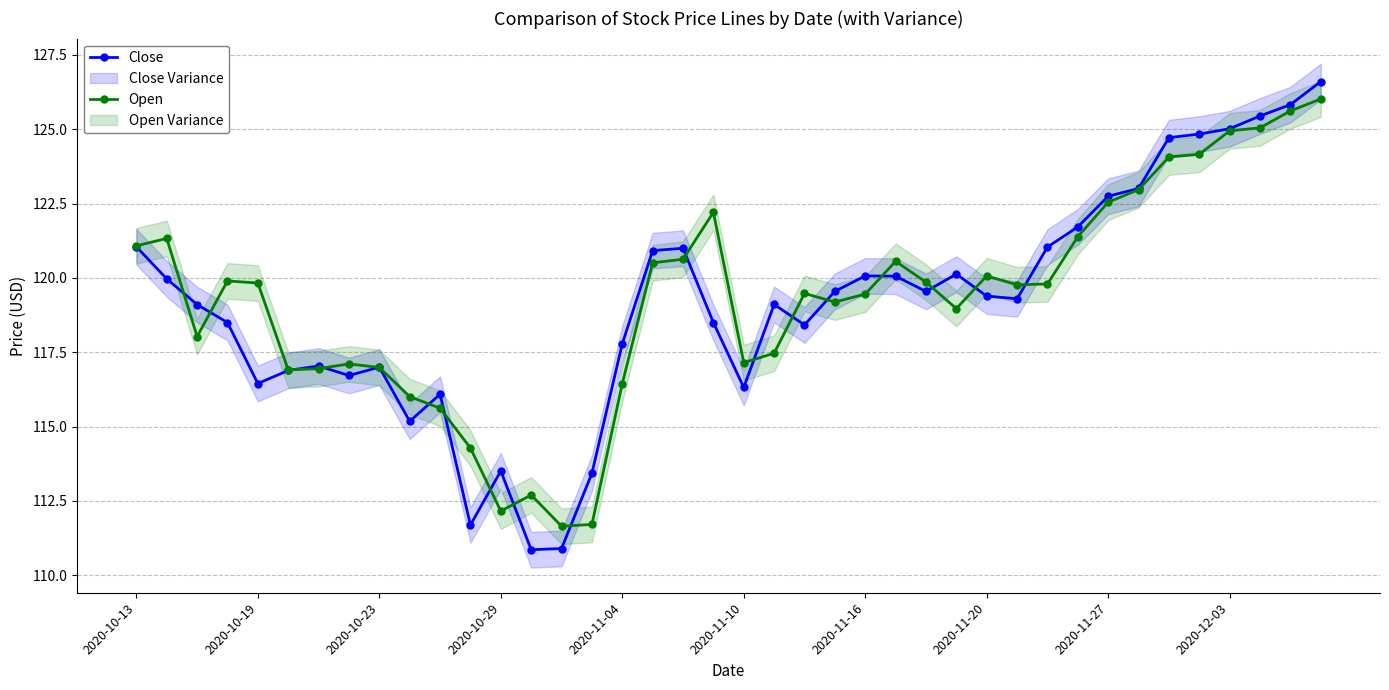

At which label is Close closest to 118?

2020-11-04